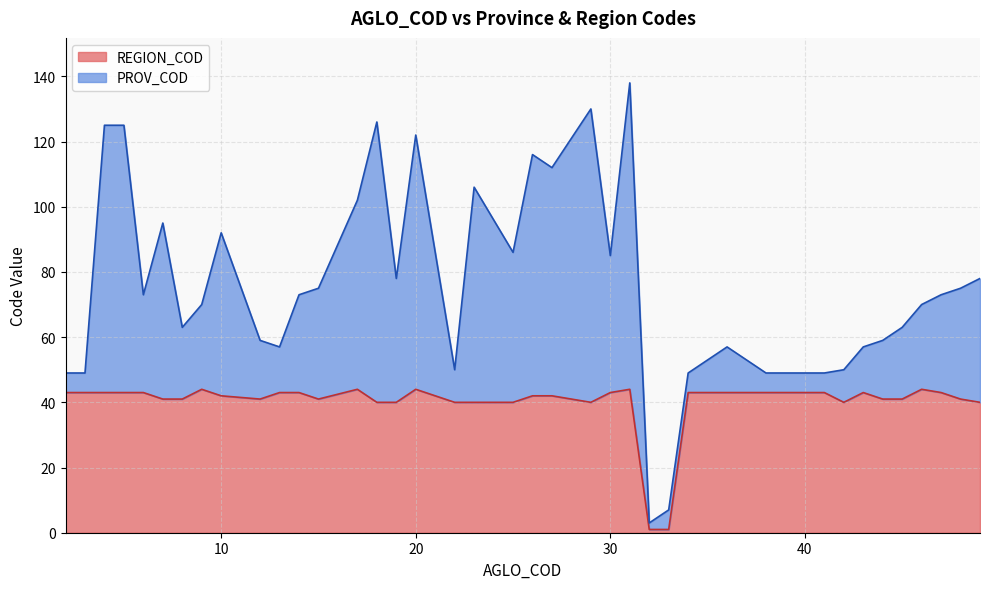

What is the maximum value shown in the chart?

44